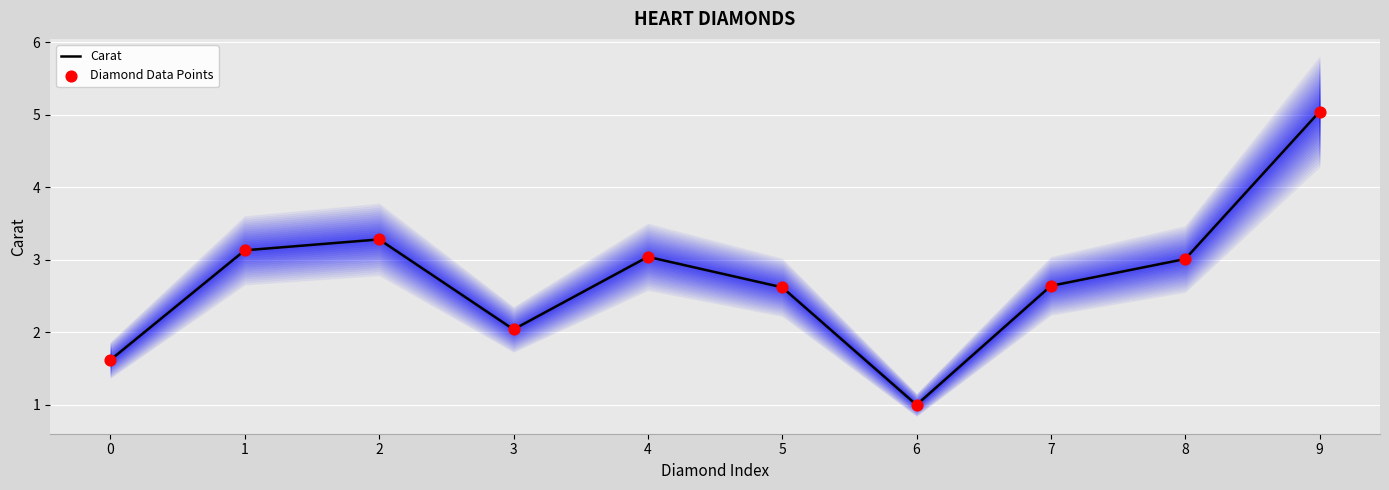

What are all the series names shown in the legend?

Carat, Diamond Data Points